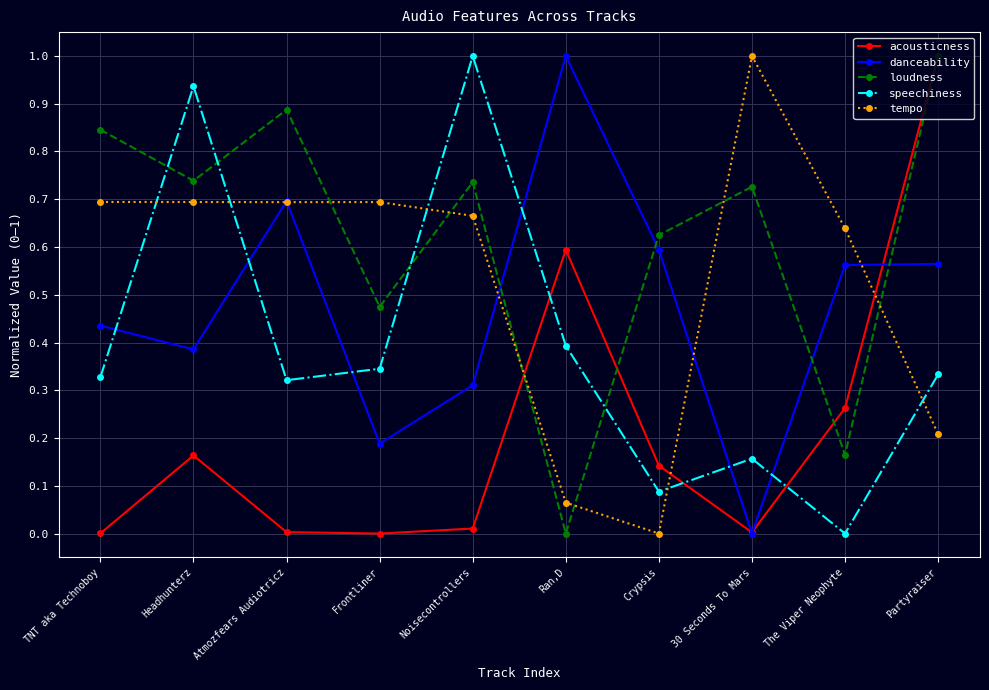

What is the label of the 5th point from the left?

Noisecontrollers